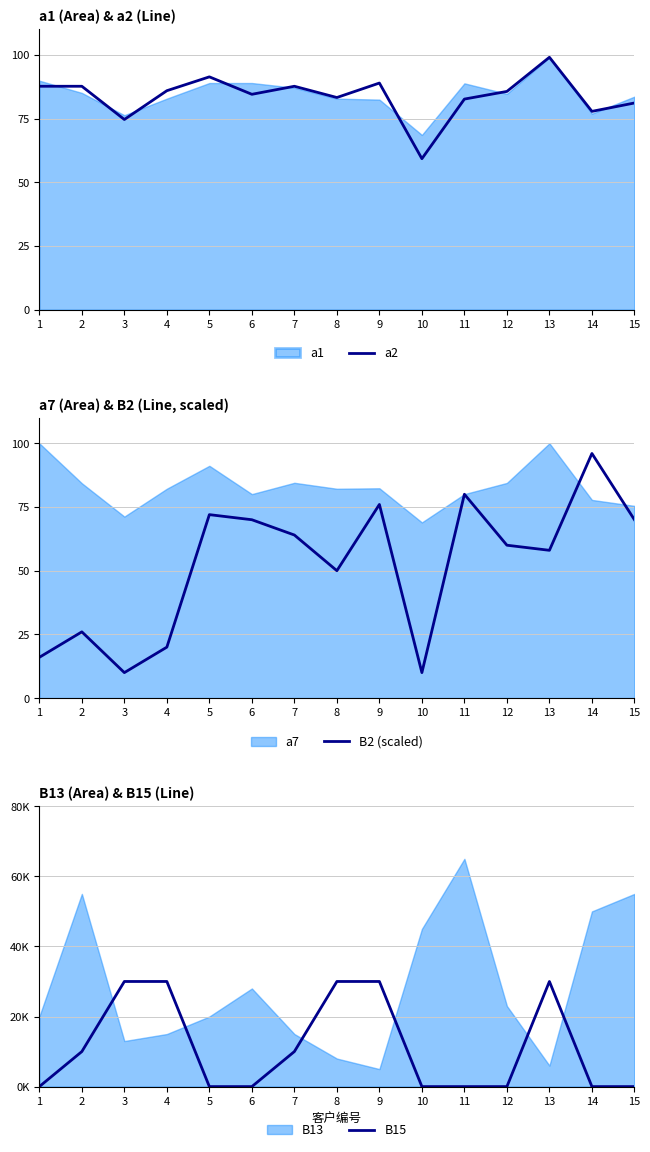

Where is the first local minimum for a2?

3